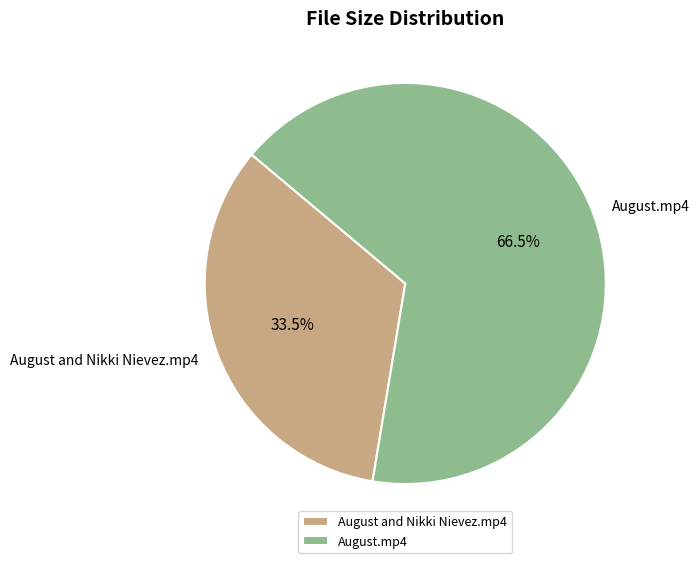

How many segments does this pie chart have?

2